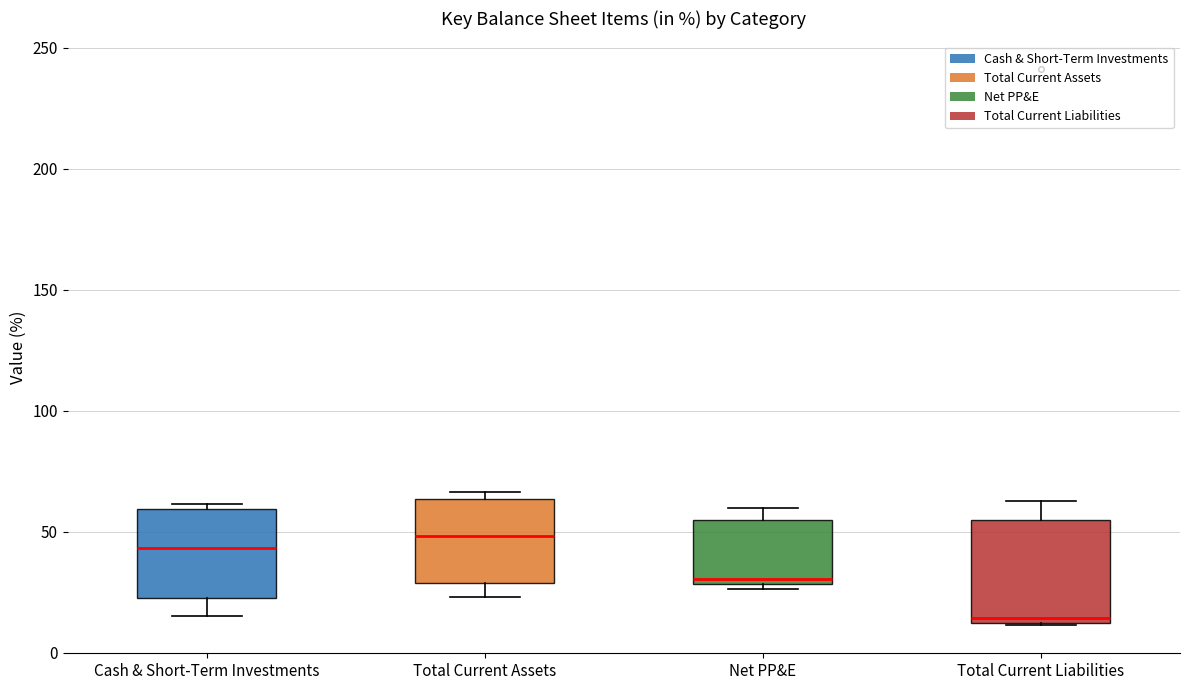

Where is the upper edge of the box for Cash & Short-Term Investments on the y-axis? The values are not printed on the chart, so give them approximately, as read against the axis.

60